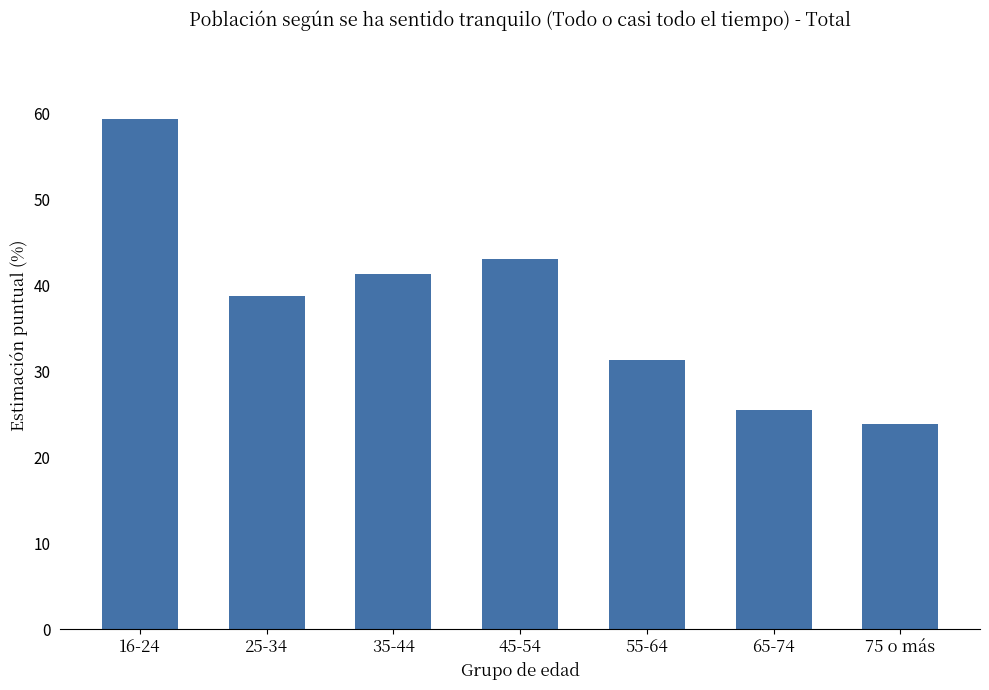

The chart shows a value of 25.5 at 65-74. True or false?

True